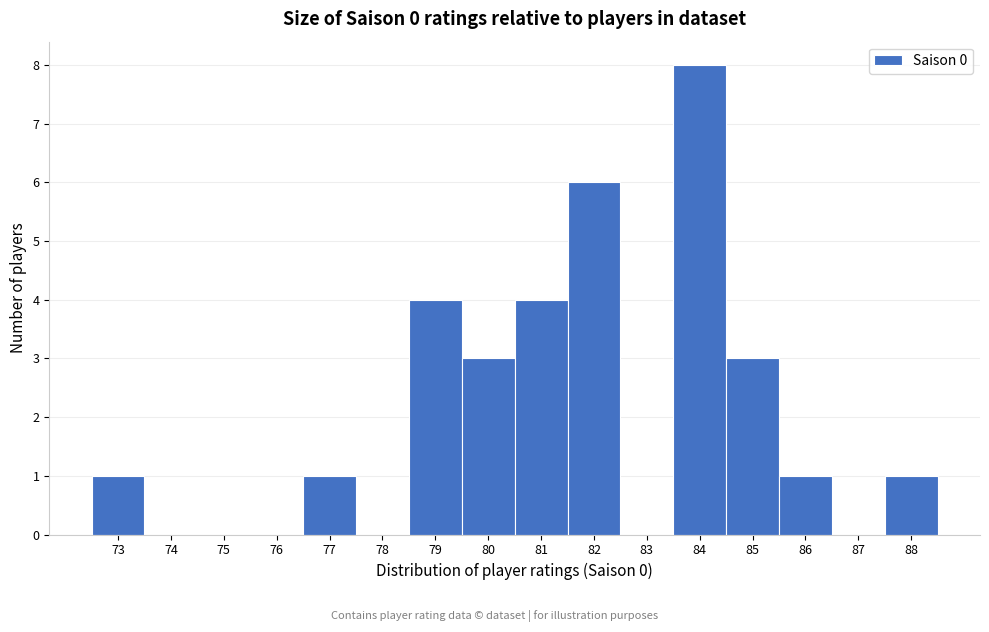

Reading left to right, list every bar in this chart as the range it spans on the x-axis followed by its height. The values are not printed on the chart, so give them approximately, as read against the axis.

72.5 to 73.5: 1
73.5 to 74.5: 0
74.5 to 75.5: 0
75.5 to 76.5: 0
76.5 to 77.5: 1
77.5 to 78.5: 0
78.5 to 79.5: 4
79.5 to 80.5: 3
80.5 to 81.5: 4
81.5 to 82.5: 6
82.5 to 83.5: 0
83.5 to 84.5: 8
84.5 to 85.5: 3
85.5 to 86.5: 1
86.5 to 87.5: 0
87.5 to 88.5: 1